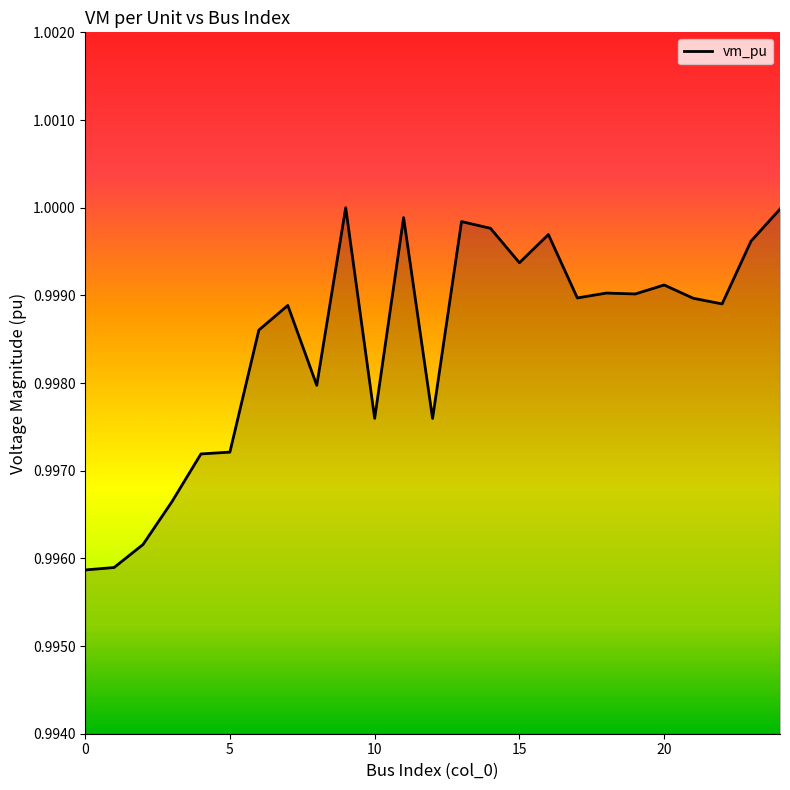

Is this an area chart (filled region under the line)?

Yes